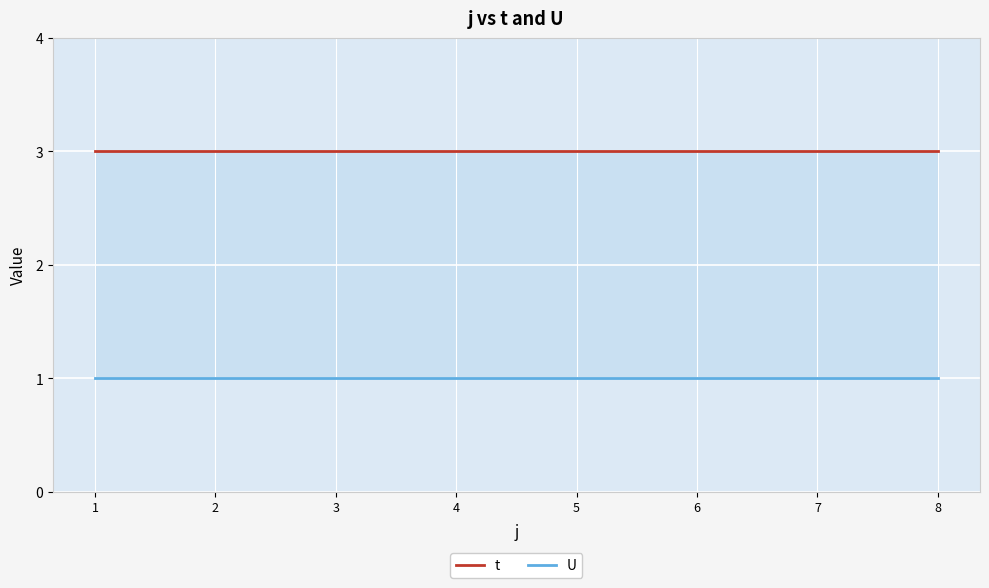

At how many categories does at least one series exceed 1?

8